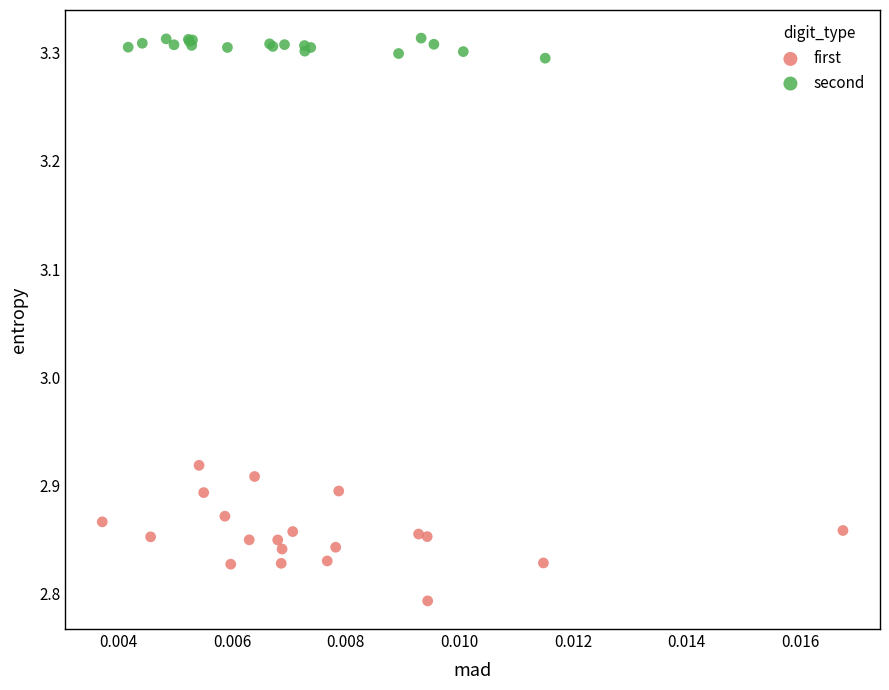

Which series reaches the minimum Y coordinate?

first